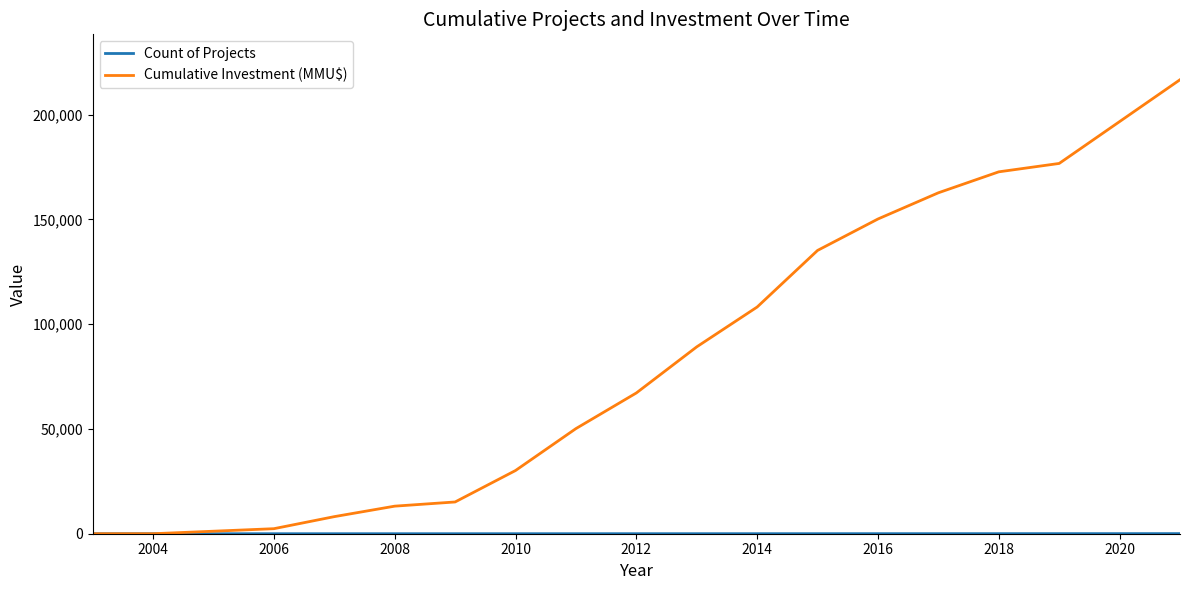

Is this an area chart (filled region under the line)?

No